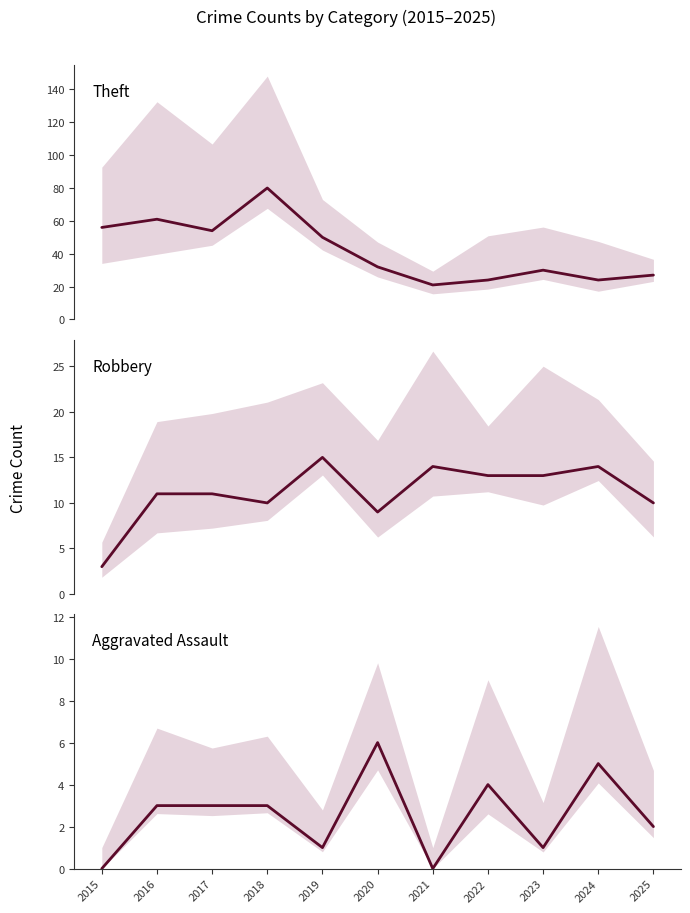

What is the difference between the Aggravated Assault values at 2022 and 2019?

3